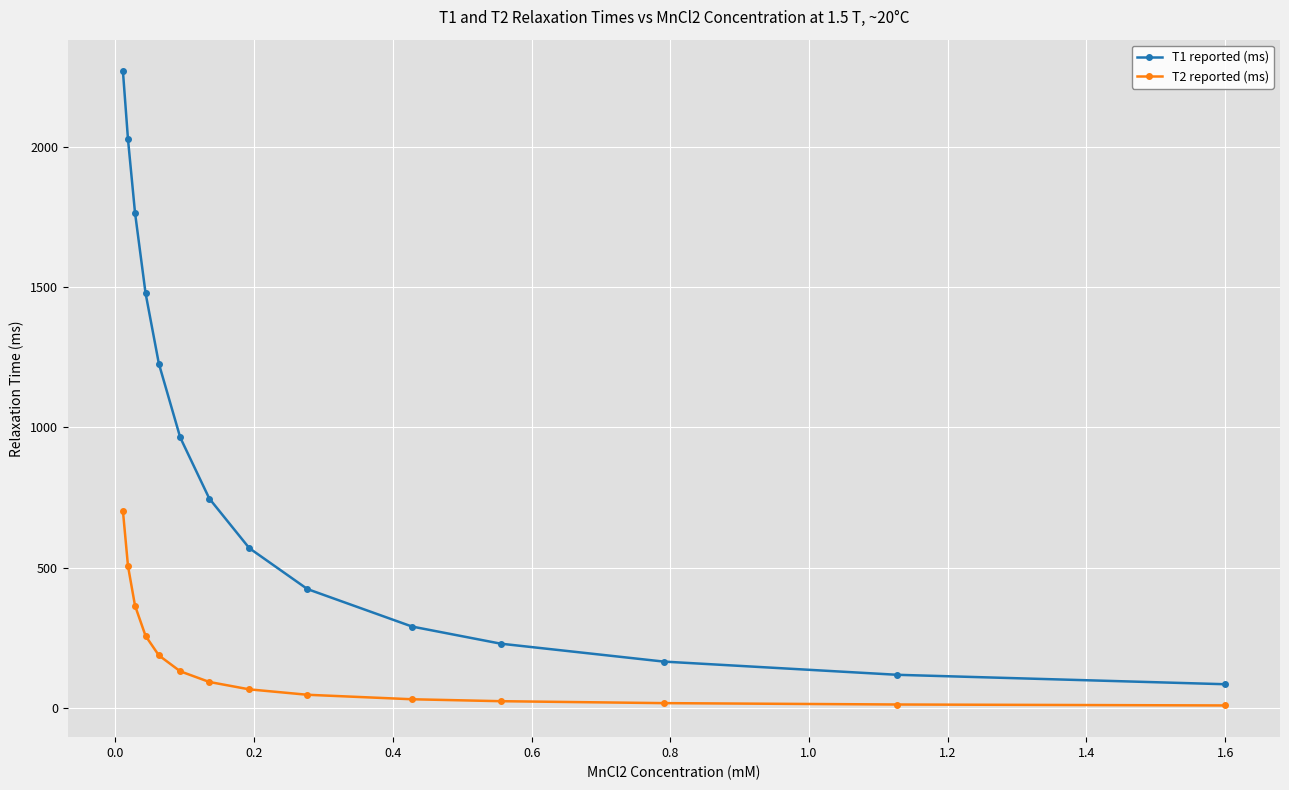

True or false: T2 reported (ms) and T1 reported (ms) intersect in this chart.

False